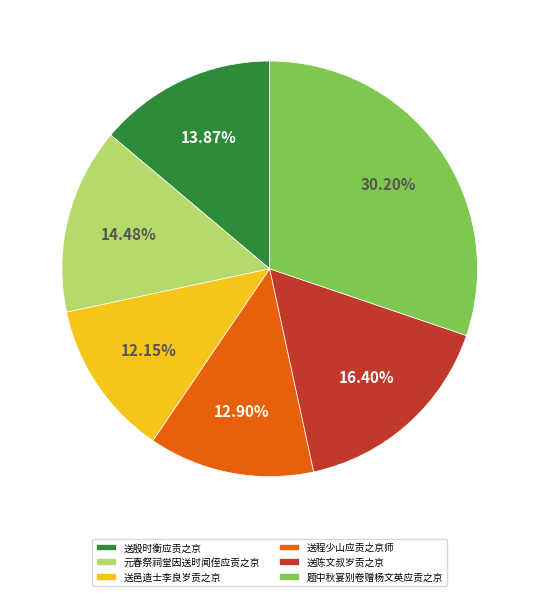

Which category has the smallest portion of the pie?

送邑造士李良岁贡之京